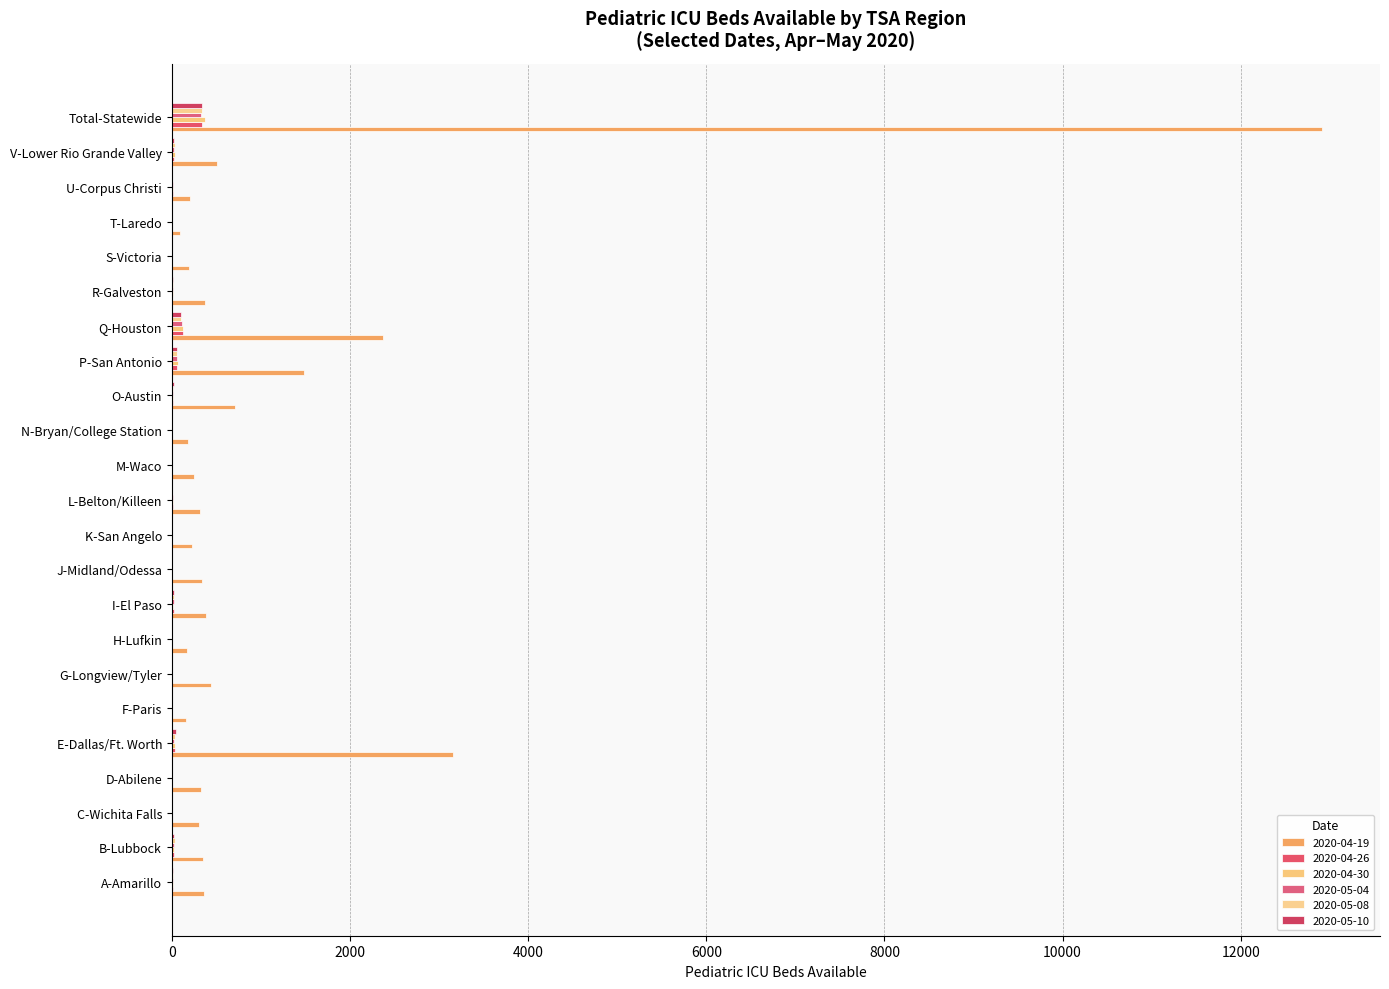

What is the difference between the 2020-05-08 values at U-Corpus Christi and T-Laredo?

3